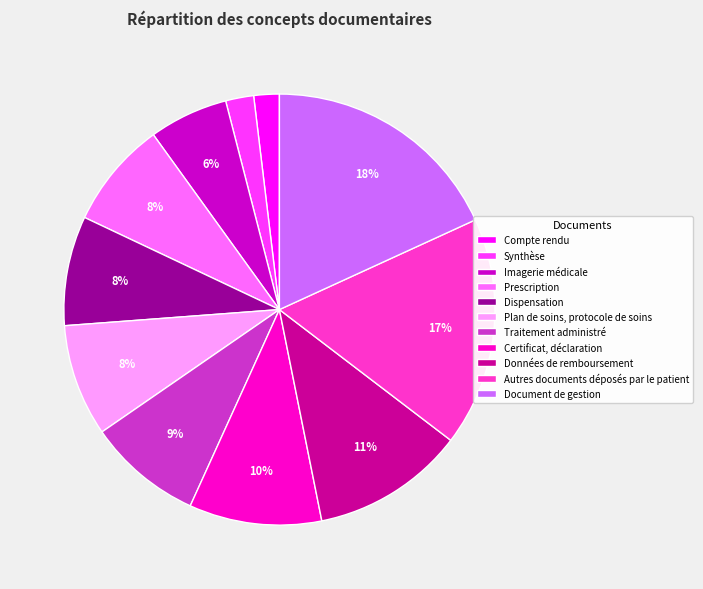

Is there a majority slice in this chart?

No